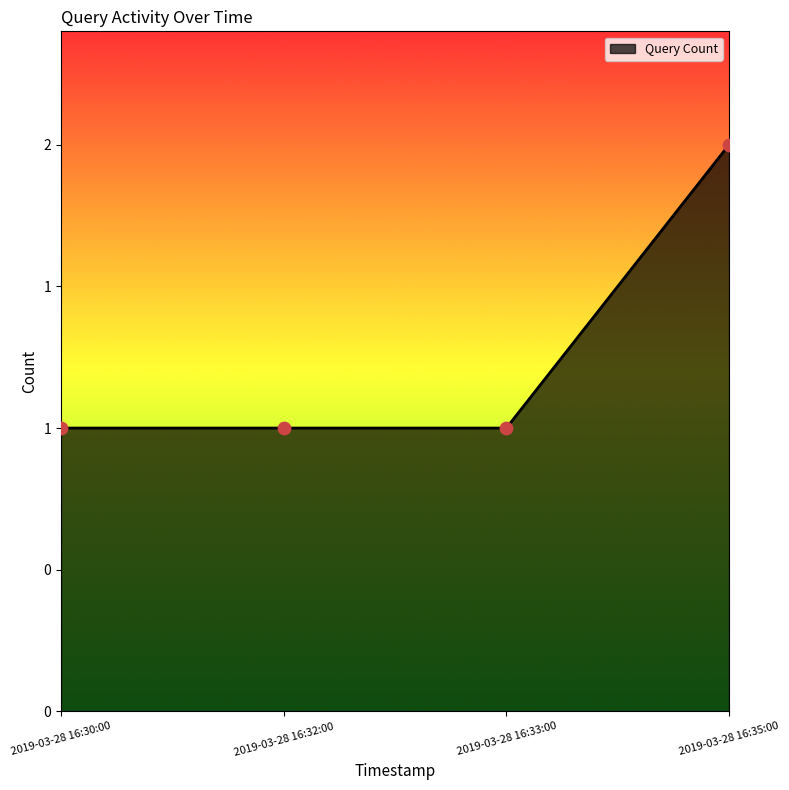

Between 2019-03-28 16:35:00 and 2019-03-28 16:30:00, which is larger?

2019-03-28 16:35:00